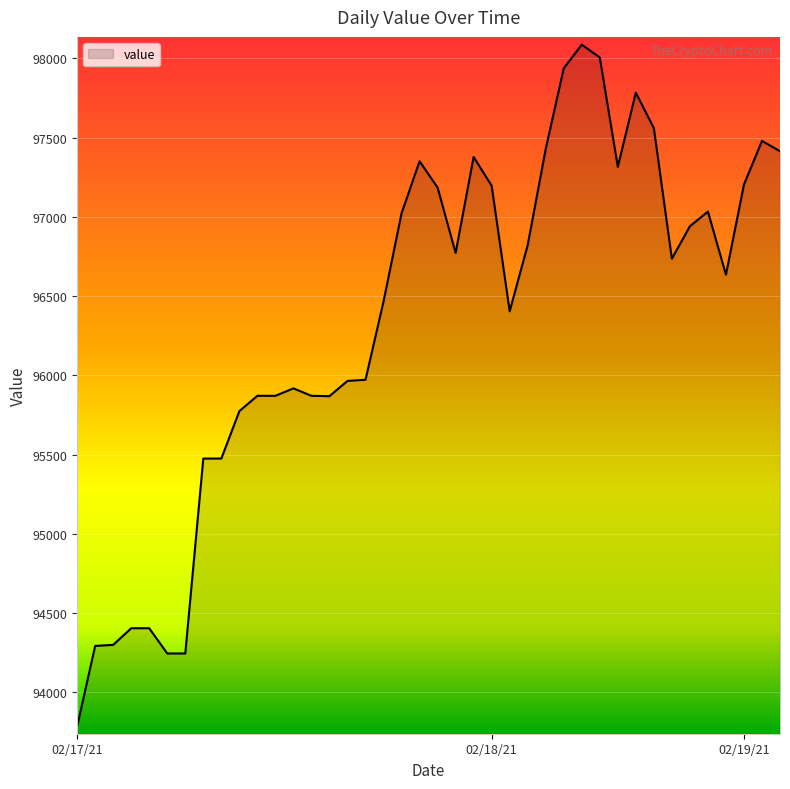

What is the smallest value displayed?

93784.6